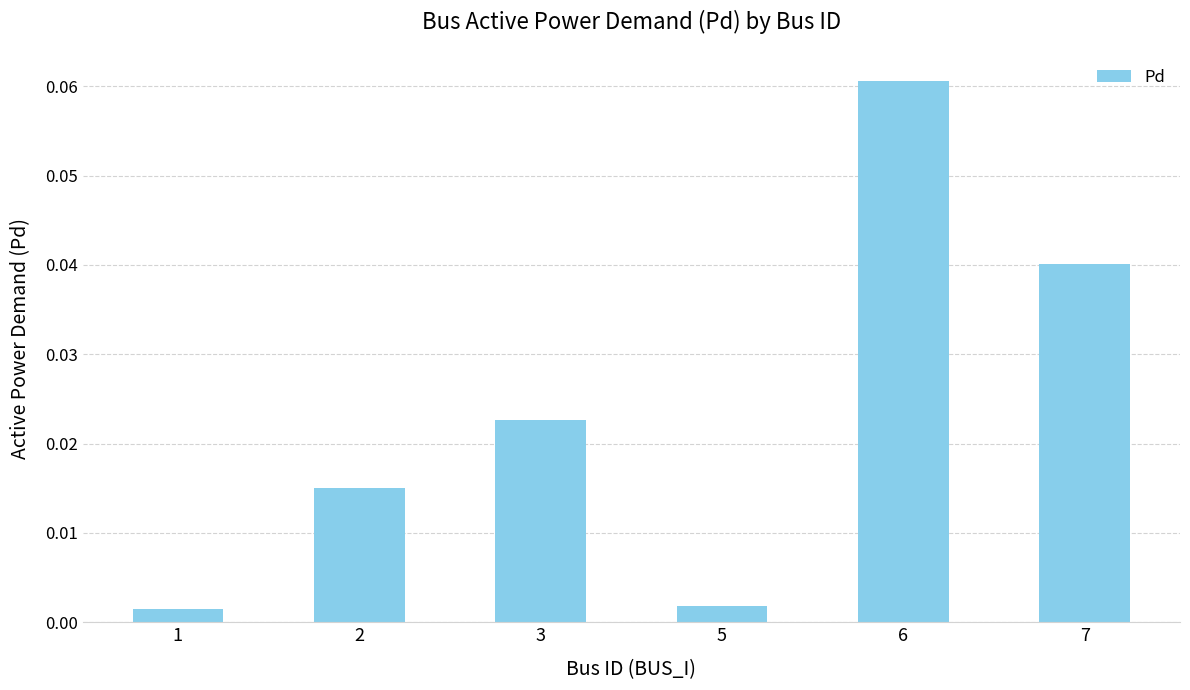

Is it true that the value at 7 is 0.1?

False